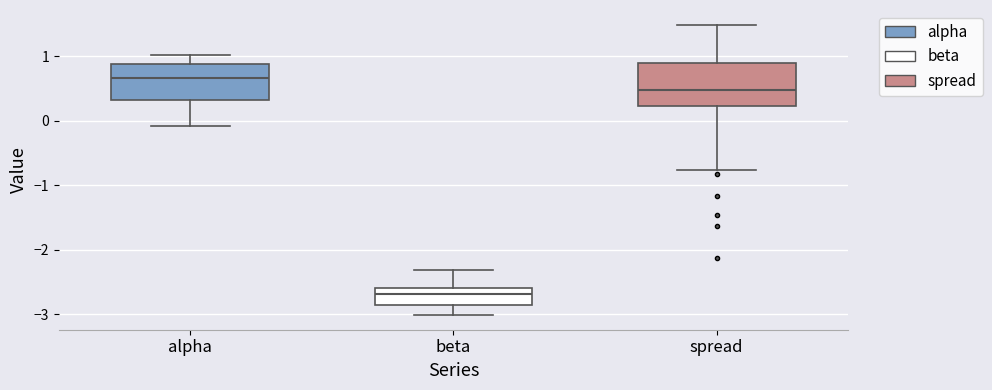

Which box has the highest median line?

alpha